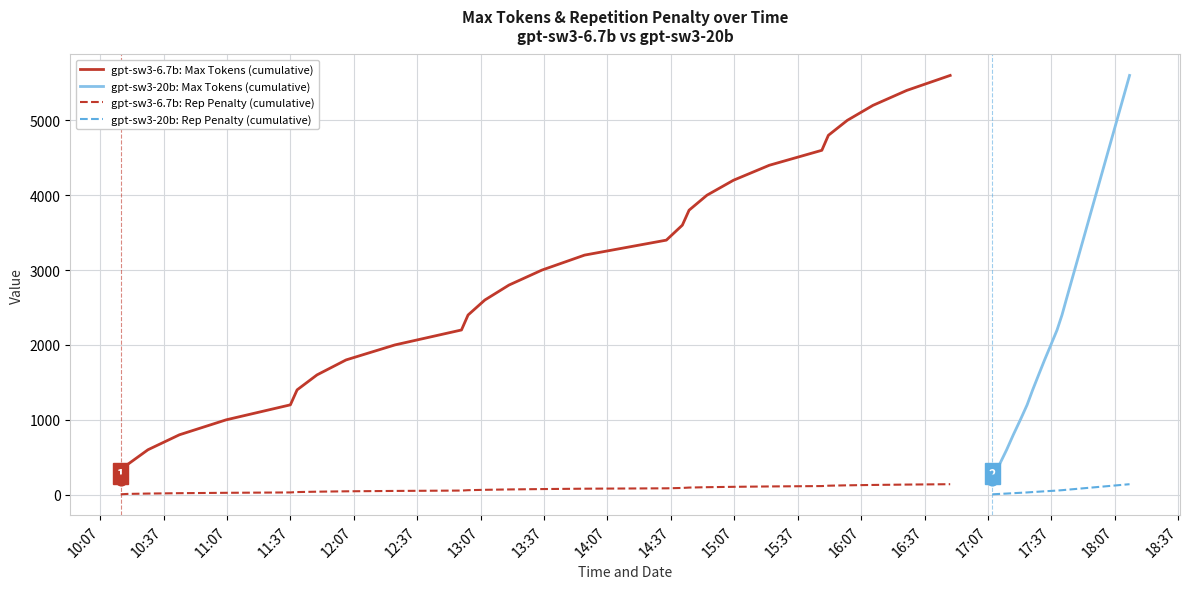

True or false: gpt-sw3-20b: Max Tokens (cumulative) and gpt-sw3-20b: Rep Penalty (cumulative) intersect in this chart.

False